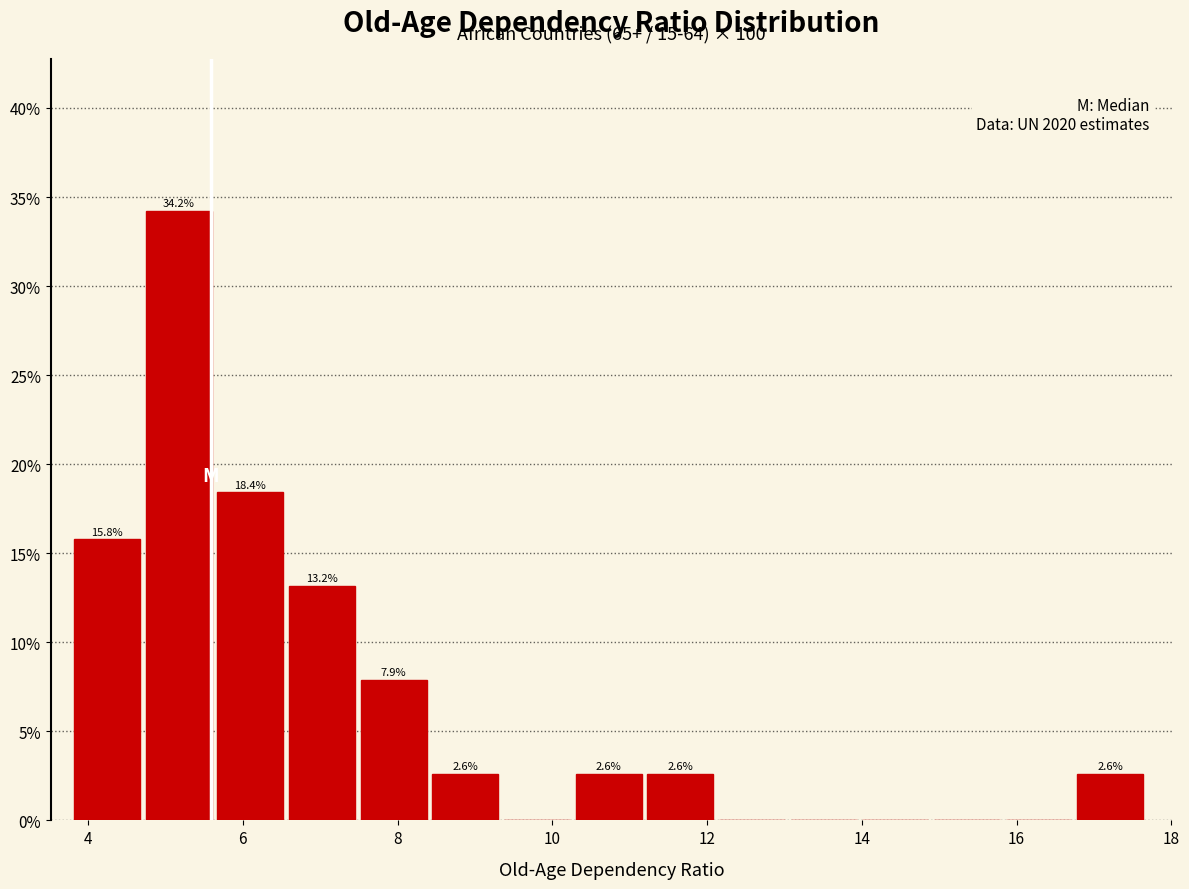

Which range on the x-axis has the tallest bar?

4.8 to 5.6